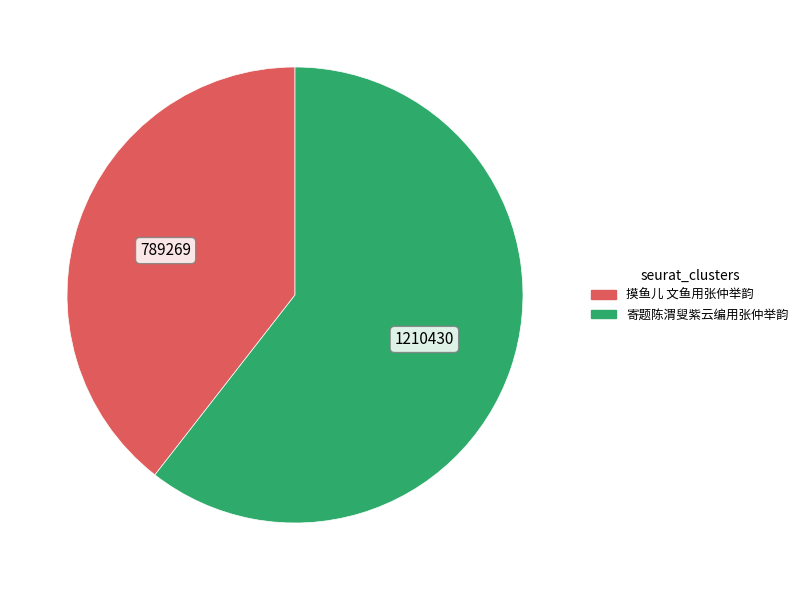

What is the smallest slice in the pie chart?

摸鱼儿 文鱼用张仲举韵